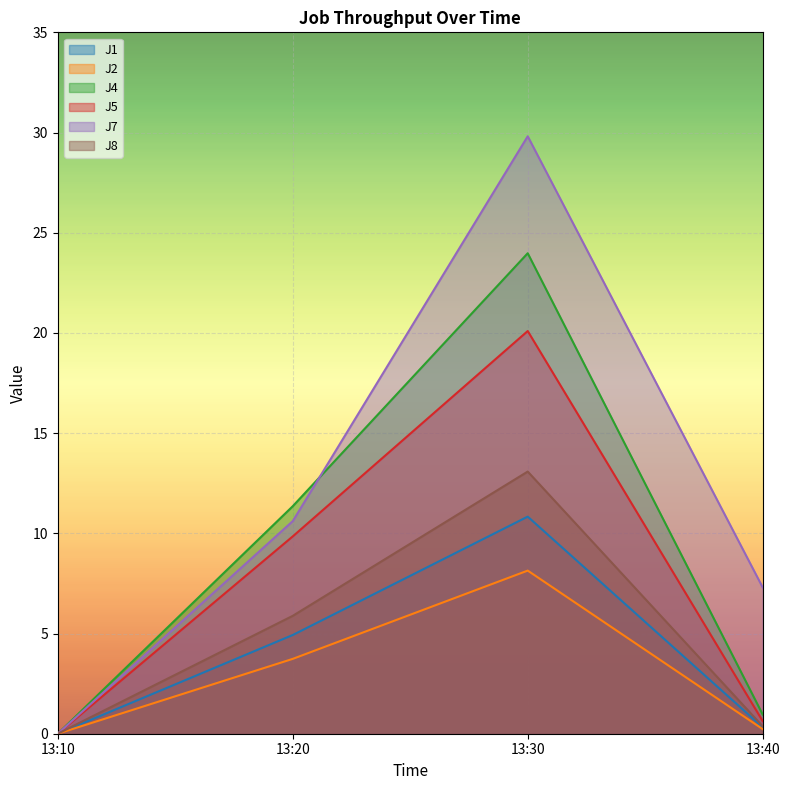

What is the difference between the highest and lowest values at 13:40?

7.1